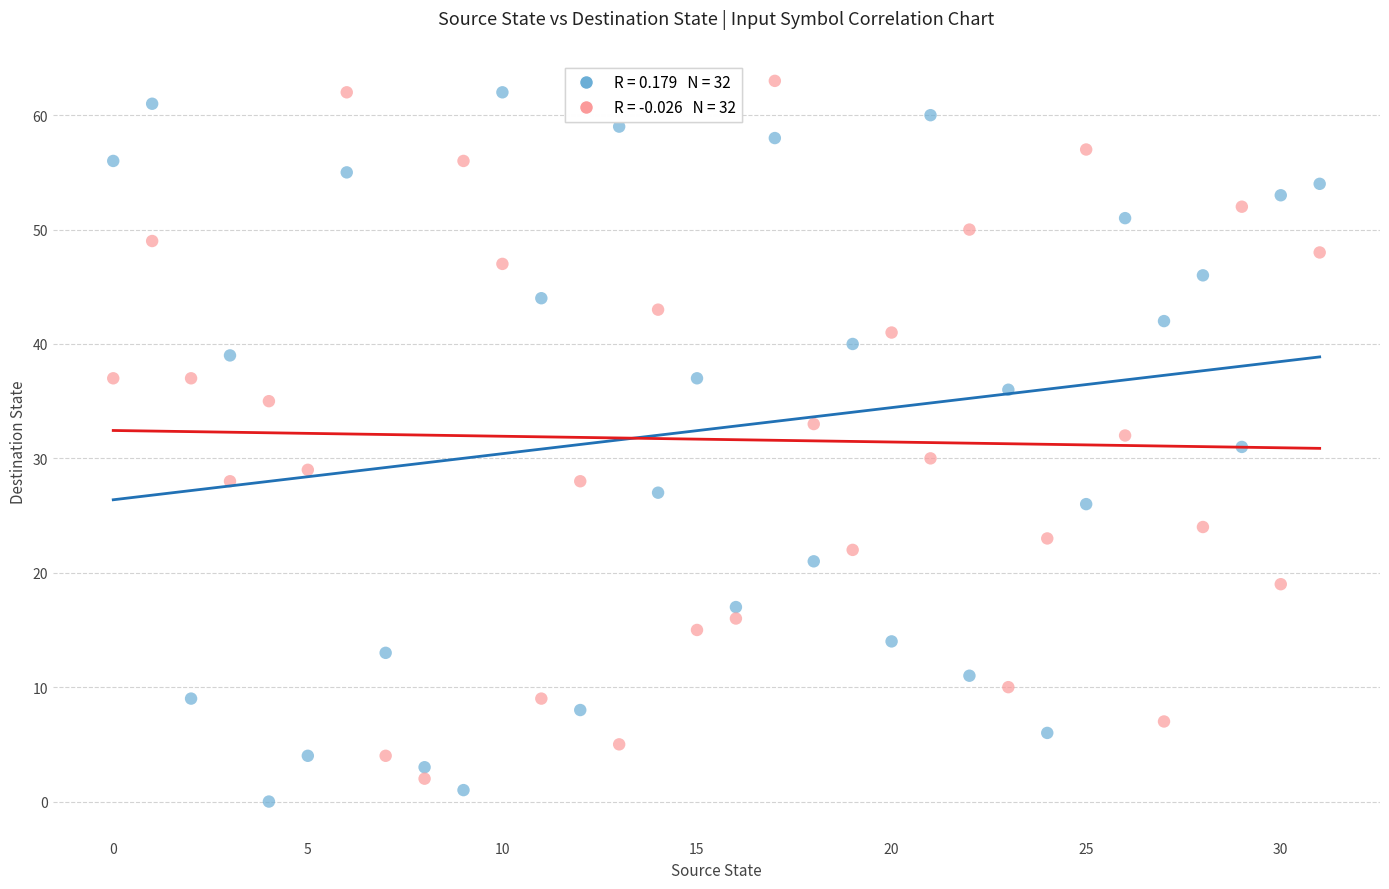

Across all data points, what is the range of Y values (max minus min)?

63